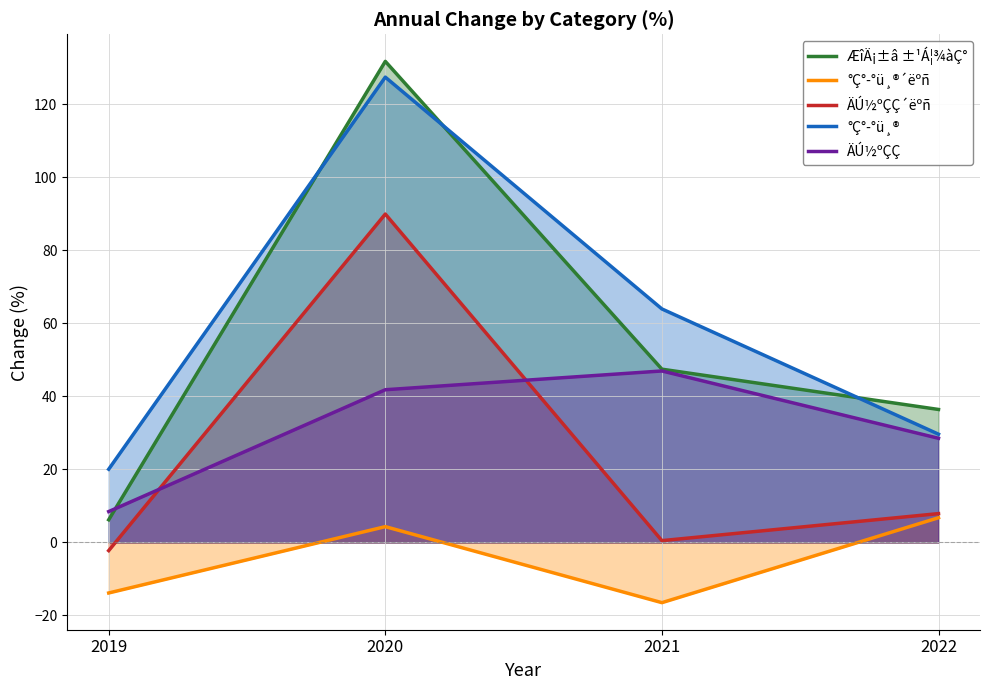

Does the chart have visible grid lines?

Yes